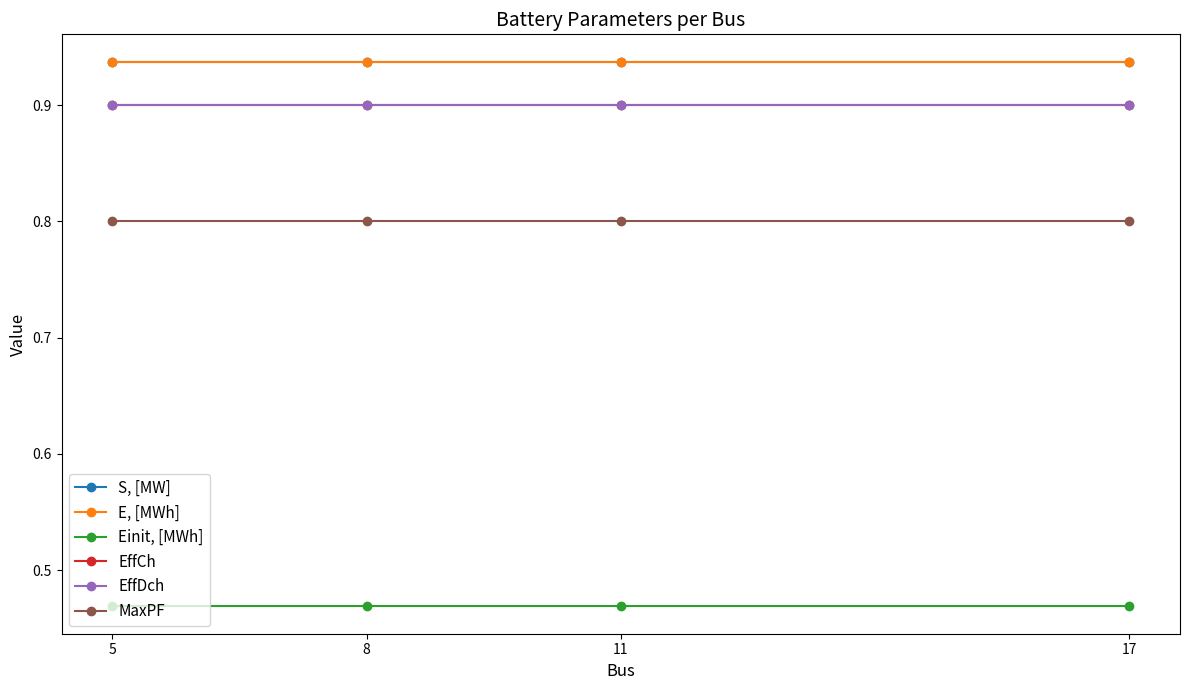

At 17, list the series in order from largest to smallest.

S, [MW], E, [MWh], EffCh, EffDch, MaxPF, Einit, [MWh]